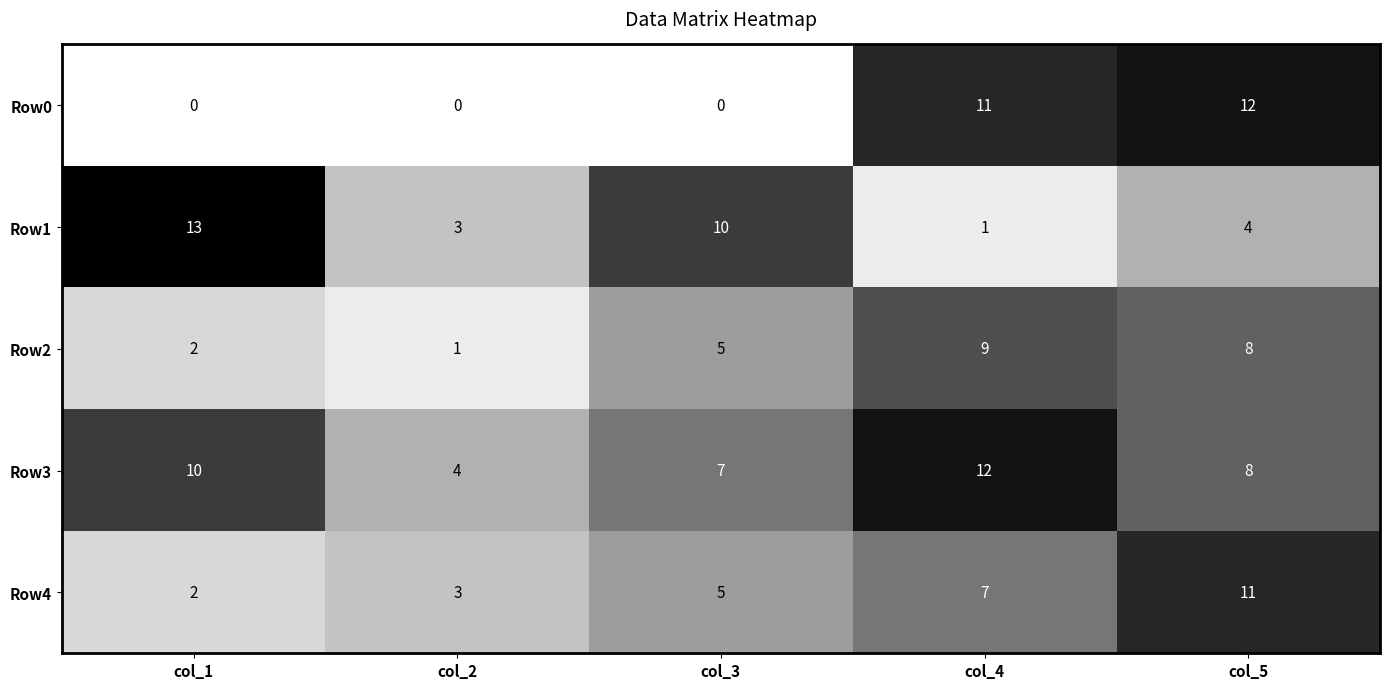

Which category has the highest value in the Row2 series?

col_4